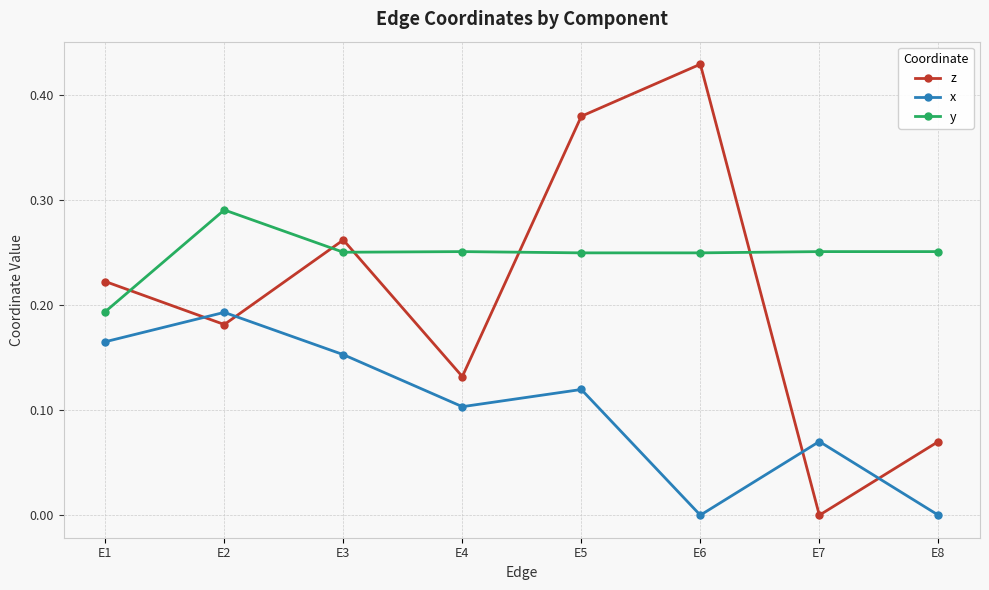

The z series shows 0.1 at E3. True or false?

False